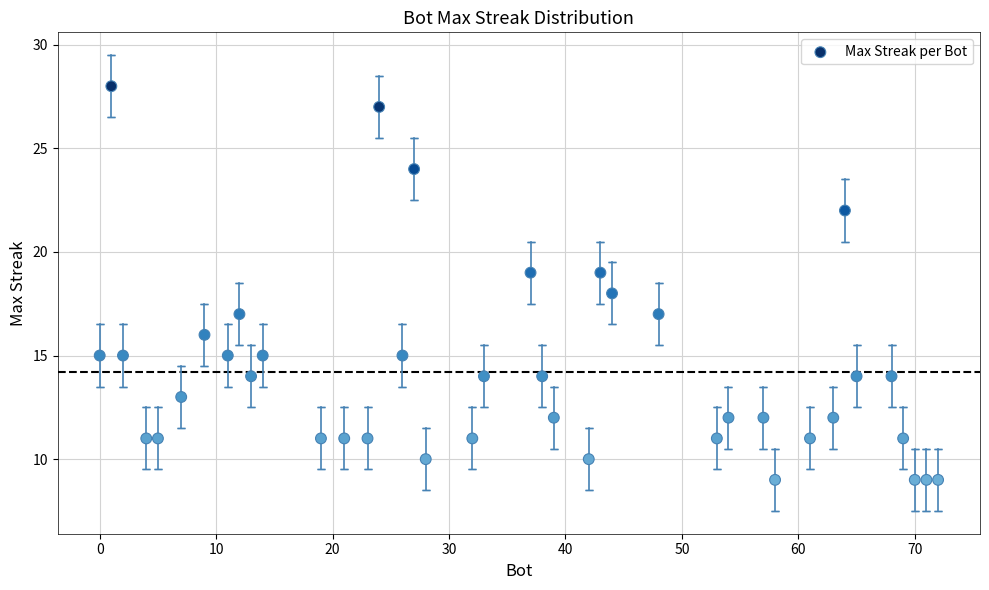

What is the range of X values (max minus min)?

72